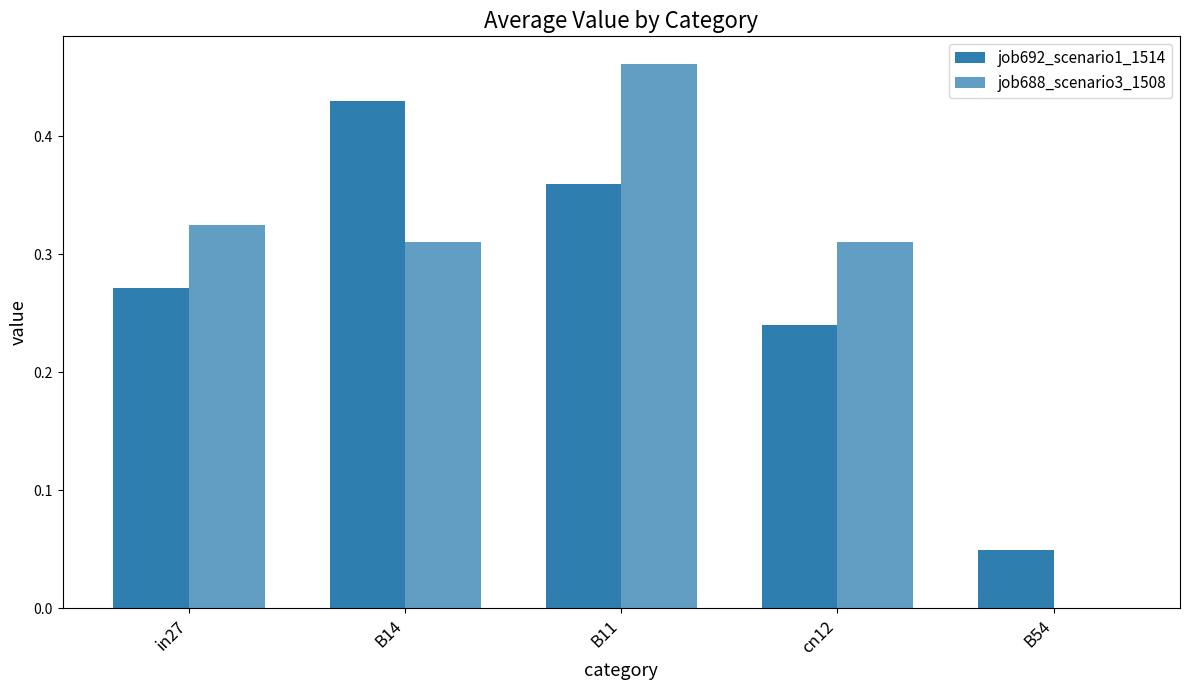

Which label corresponds to the largest value in the chart?

B11